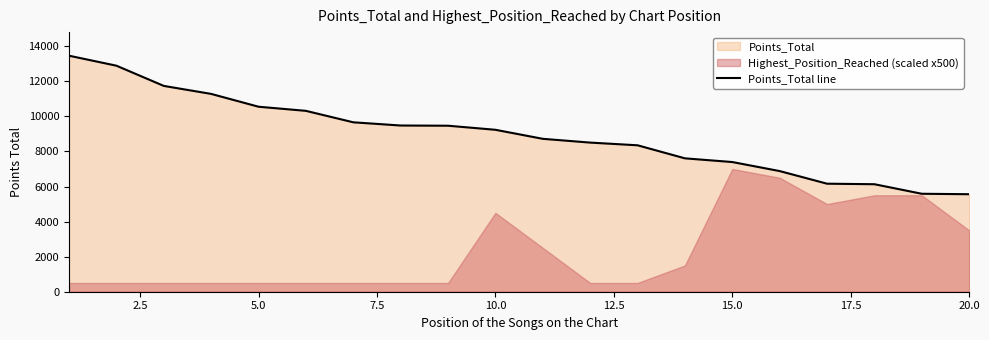

What is the maximum value for Points_Total line?

13458